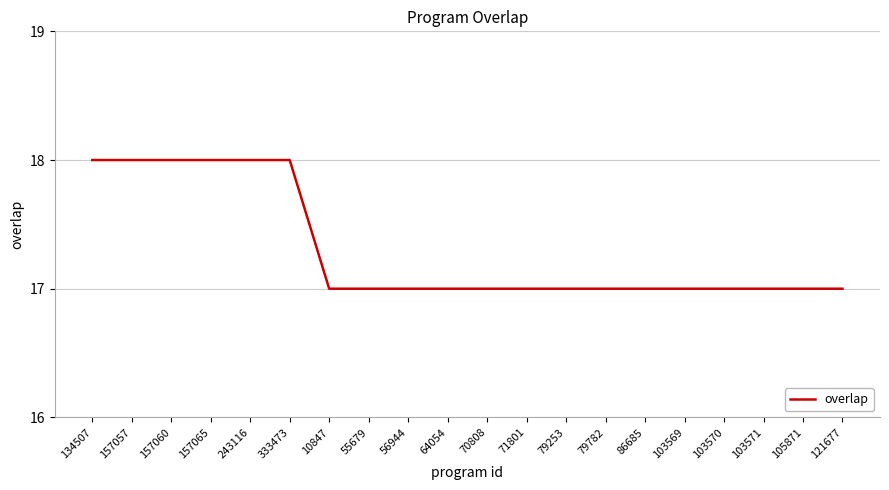

What is the minimum value shown in the chart?

17